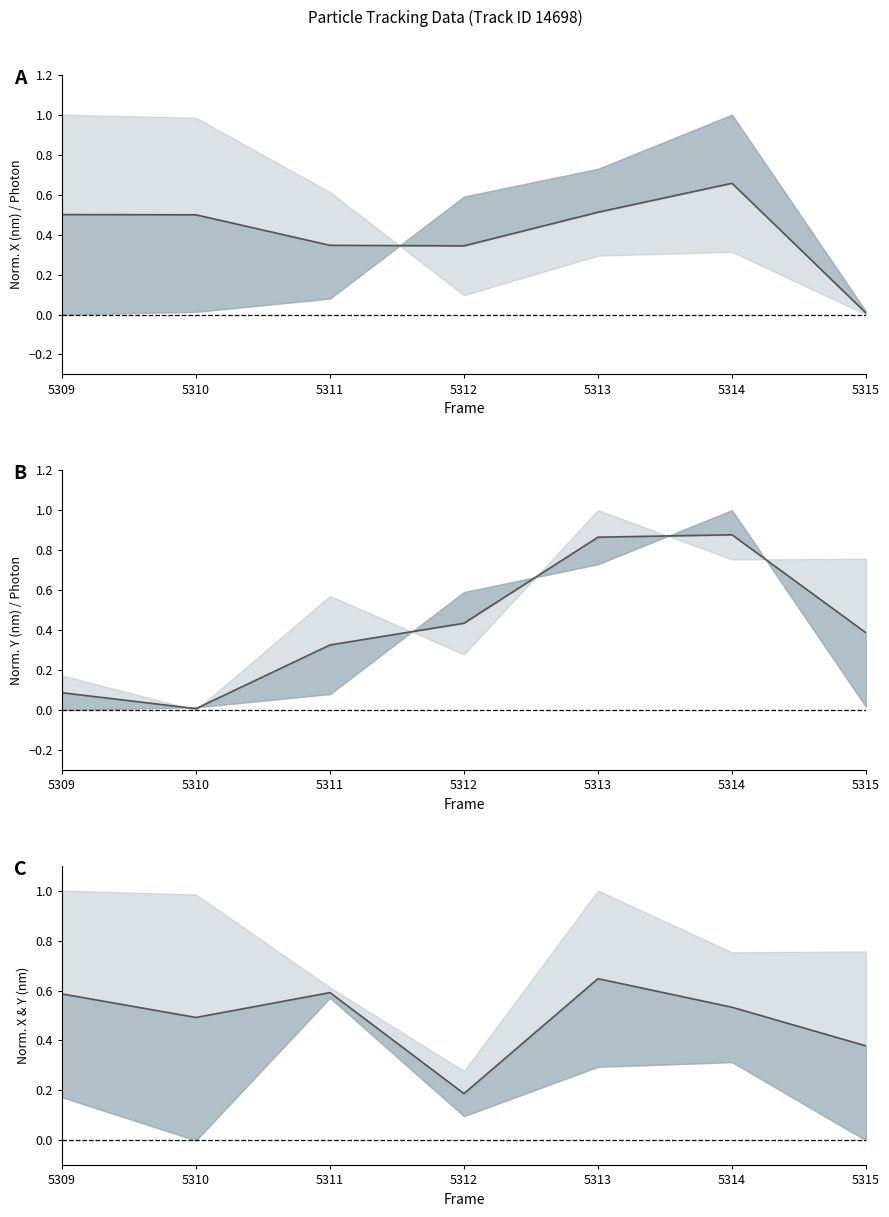

Reading right to left, list all the values displayed in this chart.

0.4	0.5	0.6	0.2	0.6	0.5	0.6